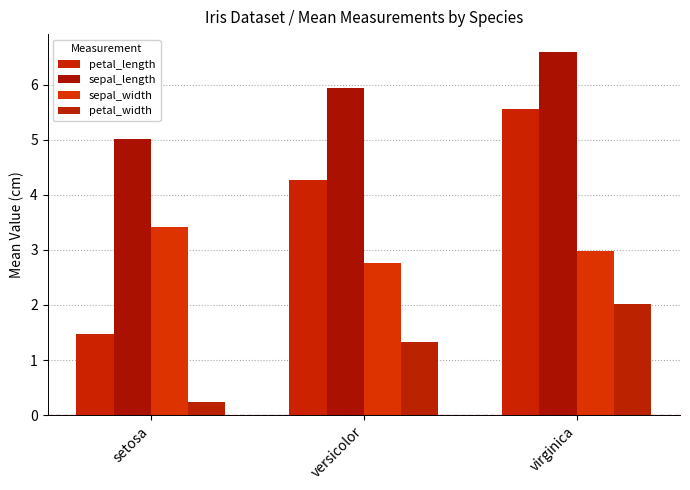

Is it true that sepal_width equals 5.9 at setosa?

False